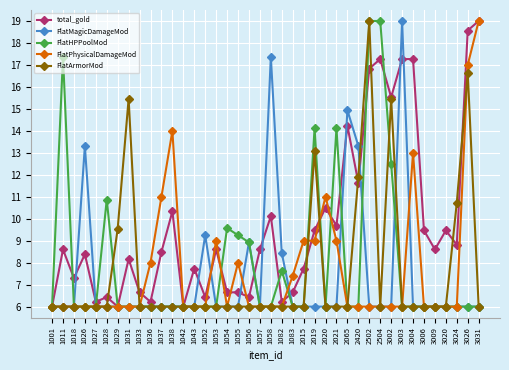

True or false: FlatArmorMod has more than 2 points higher than both neighbors.

True